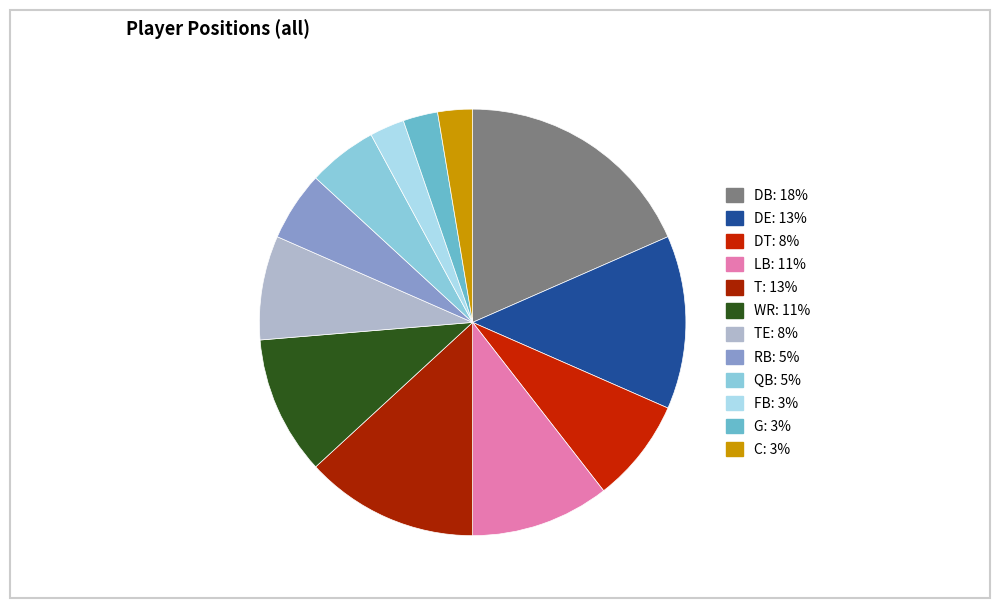

Count the number of slices in the pie.

12